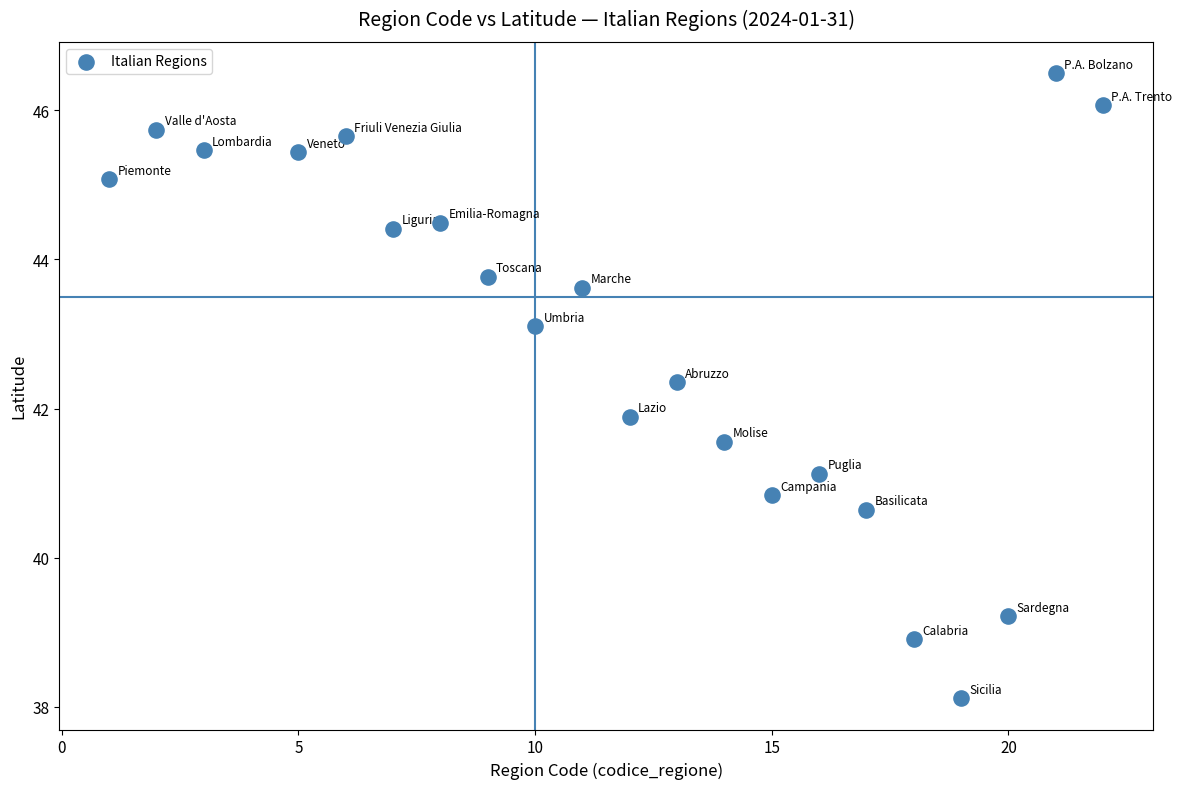

What Y value in the scatter plot is closest to 42?

41.9